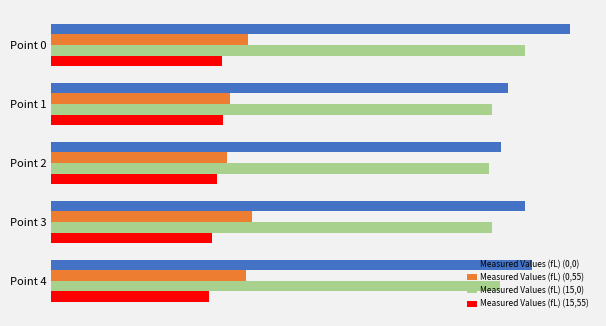

What is the value of the Measured Values (fL) (15,55) bar at the 1st from the left?

59.8